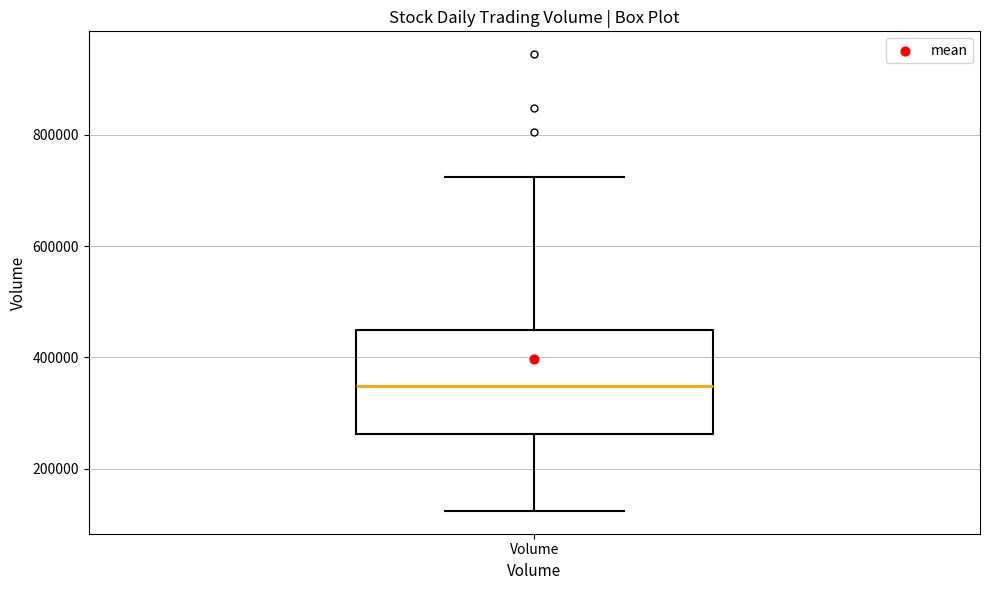

Transcribe this box plot: give where the median line is, the range the box spans, and where the two whiskers end, as read against the y-axis. The values are not printed on the chart, so give them approximately, as read against the axis.

median 340000, box 260000 to 440000, whiskers 120000 to 720000